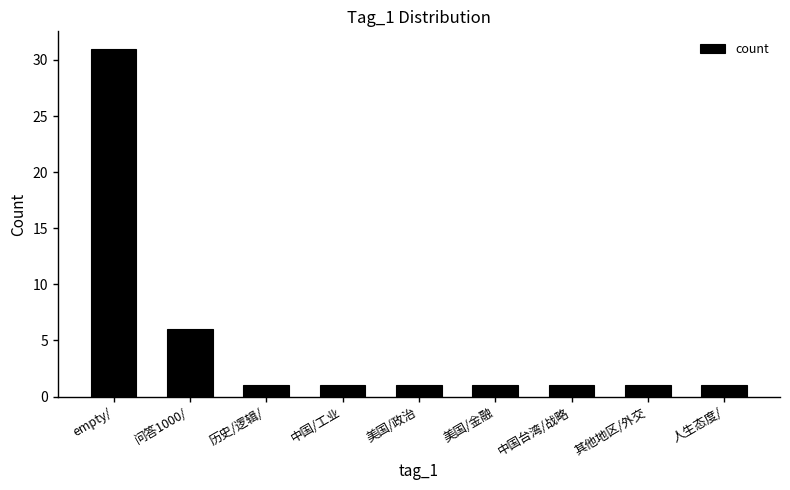

What position from the right is 美国/政治?

5